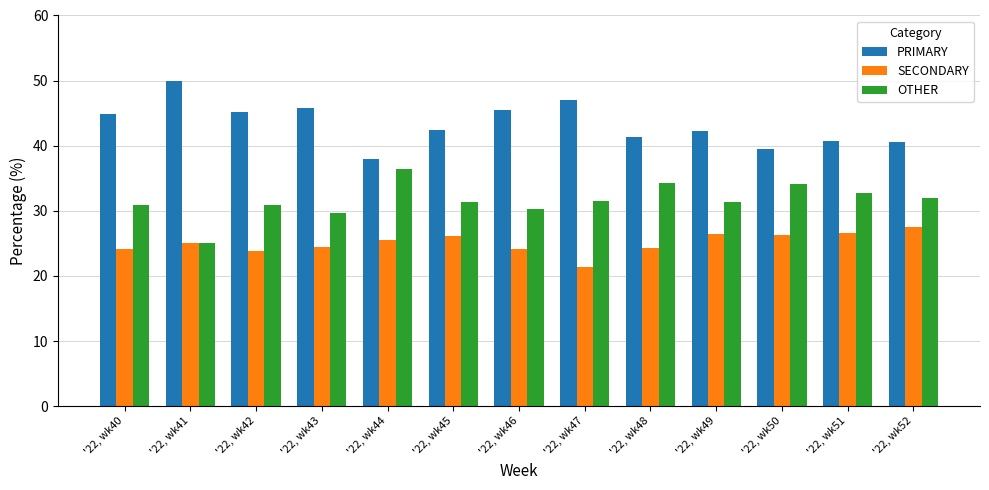

How many data points in PRIMARY are above 42?

8